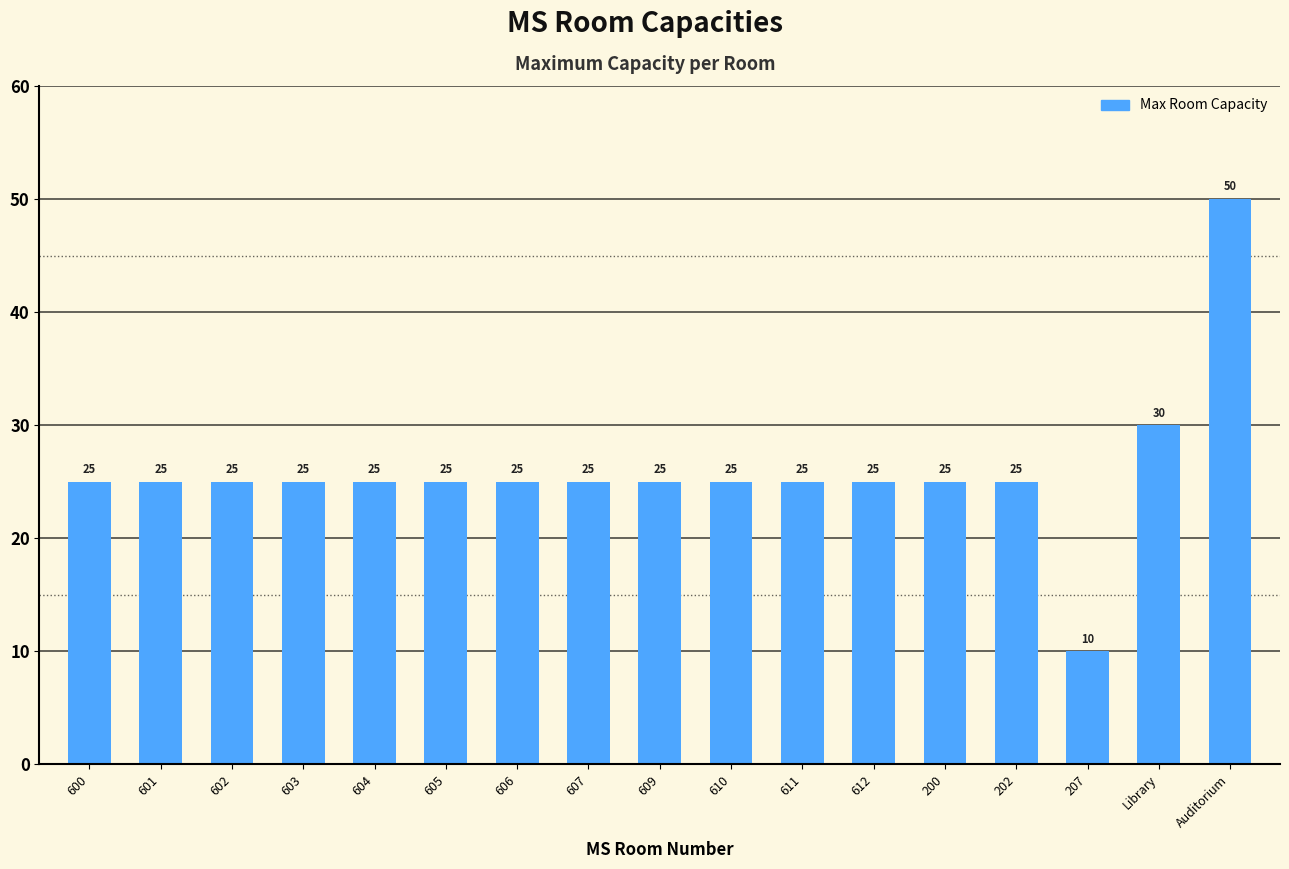

What is the sum of the values at 611 and 600?

50